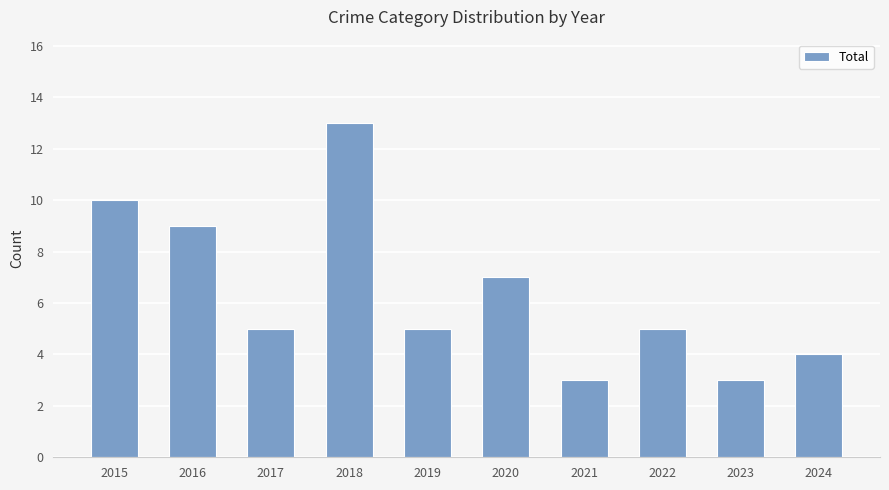

What is the value of the 6th bar from the left?

7